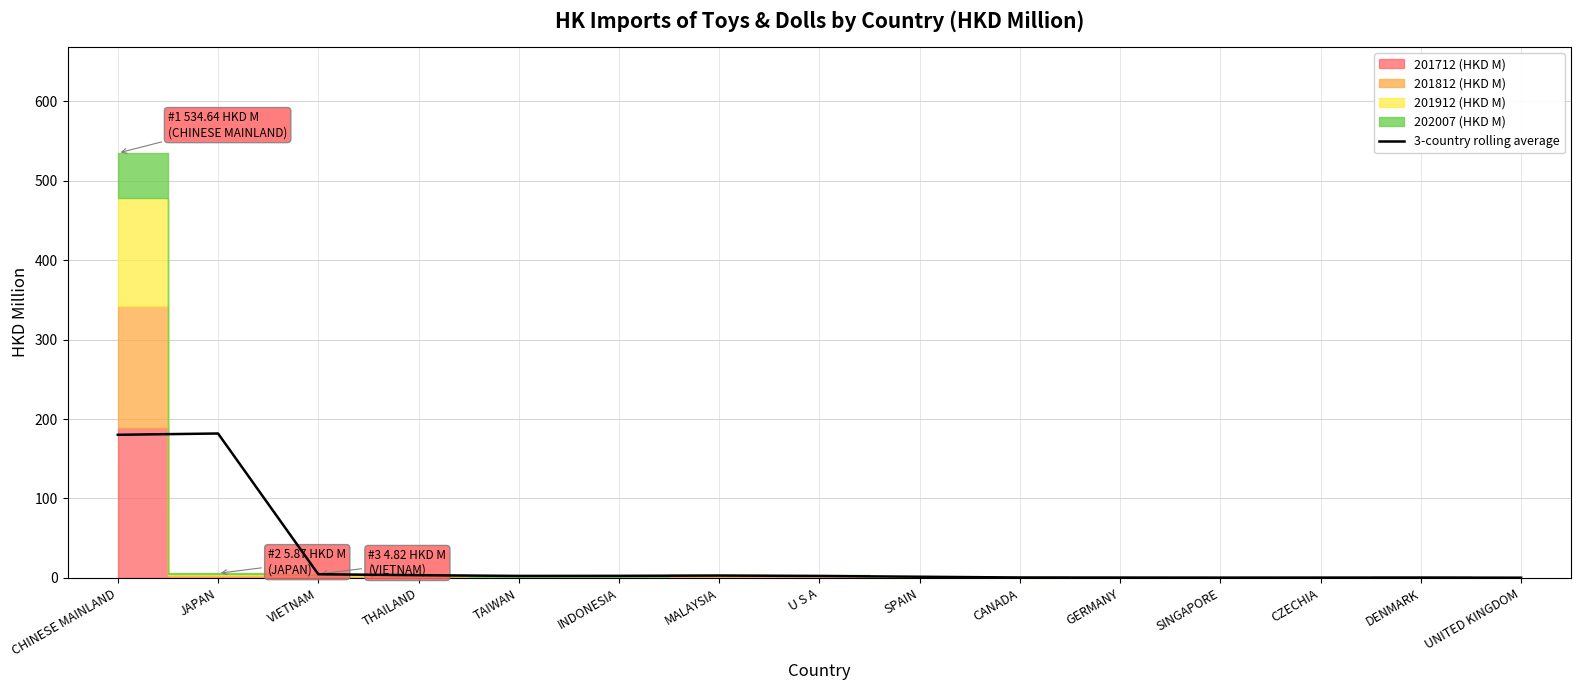

Where is the first local minimum?

TAIWAN